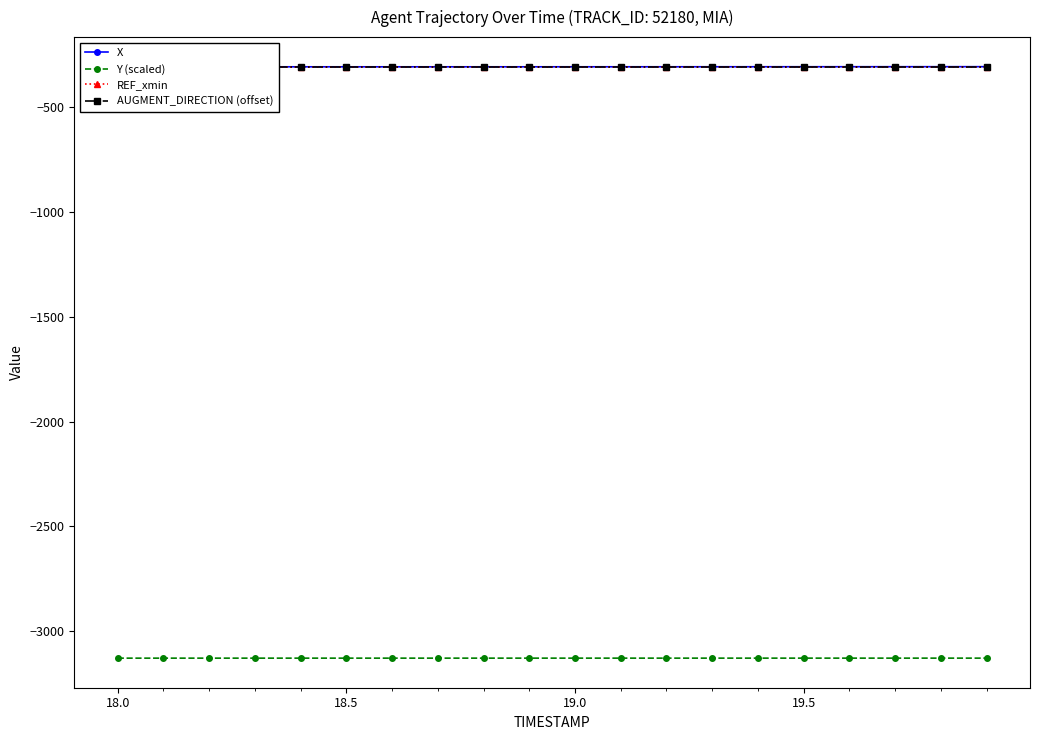

True or false: REF_xmin and X intersect in this chart.

False